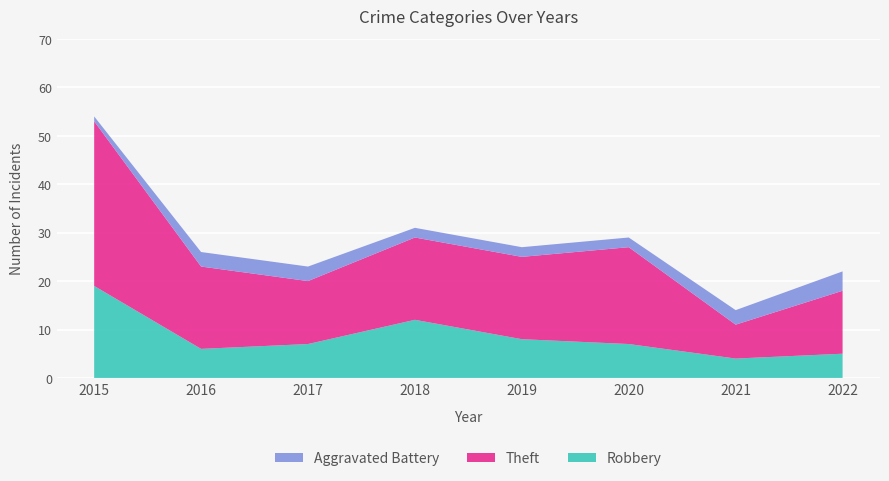

Reading right to left, what are all the values shown in this chart?

Robbery: 2022=5	2021=4	2020=7	2019=8	2018=12	2017=7	2016=6	2015=19
Theft: 2022=13	2021=7	2020=20	2019=17	2018=17	2017=13	2016=17	2015=34
Aggravated Battery: 2022=4	2021=3	2020=2	2019=2	2018=2	2017=3	2016=3	2015=1